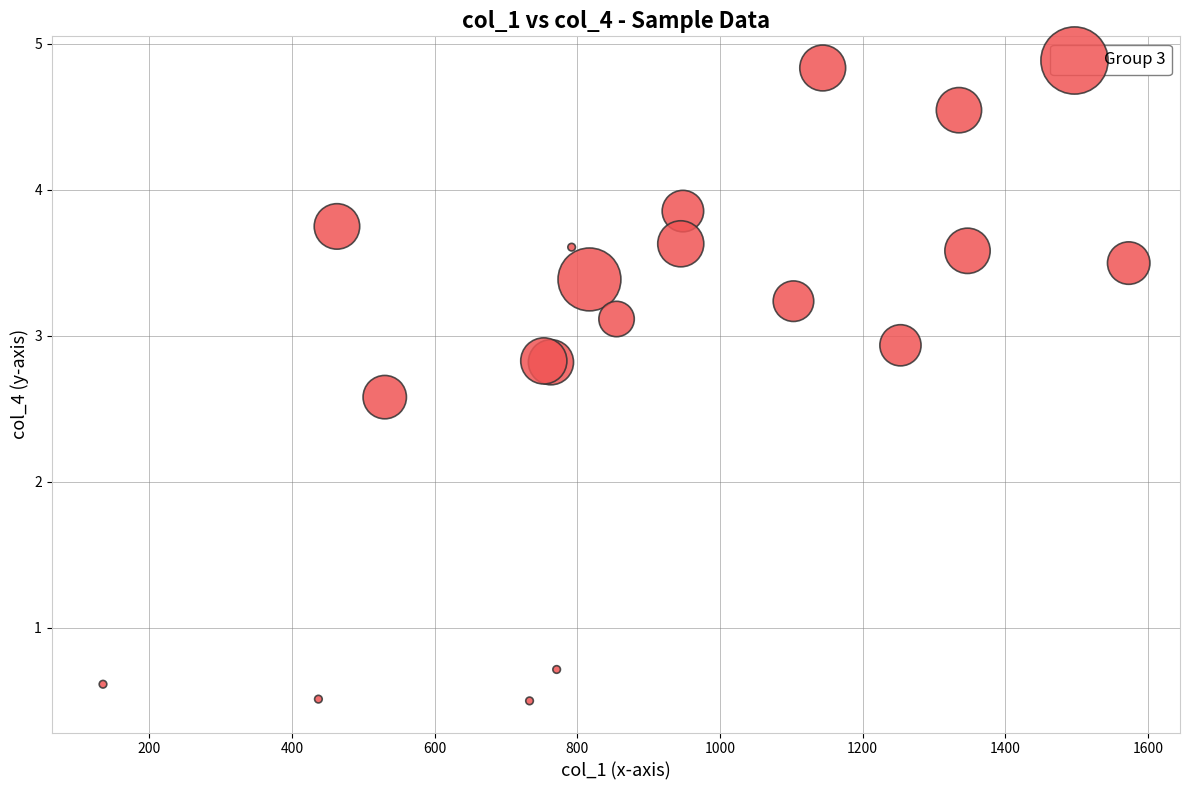

What Y value in the scatter plot is closest to 2?

2.6